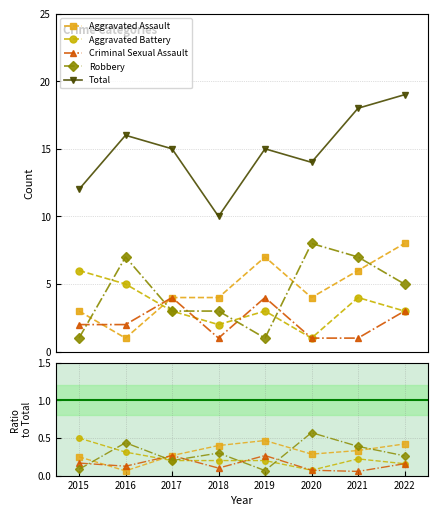

Reading left to right, list all the values displayed in this chart.

Aggravated Assault: 0.2	0.1	0.3	0.4	0.5	0.3	0.3	0.4
Aggravated Battery: 0.5	0.3	0.2	0.2	0.2	0.1	0.2	0.2
Criminal Sexual Assault: 0.2	0.1	0.3	0.1	0.3	0.1	0.1	0.2
Robbery: 0.1	0.4	0.2	0.3	0.1	0.6	0.4	0.3
Total: 12.0	16.0	15.0	10.0	15.0	14.0	18.0	19.0